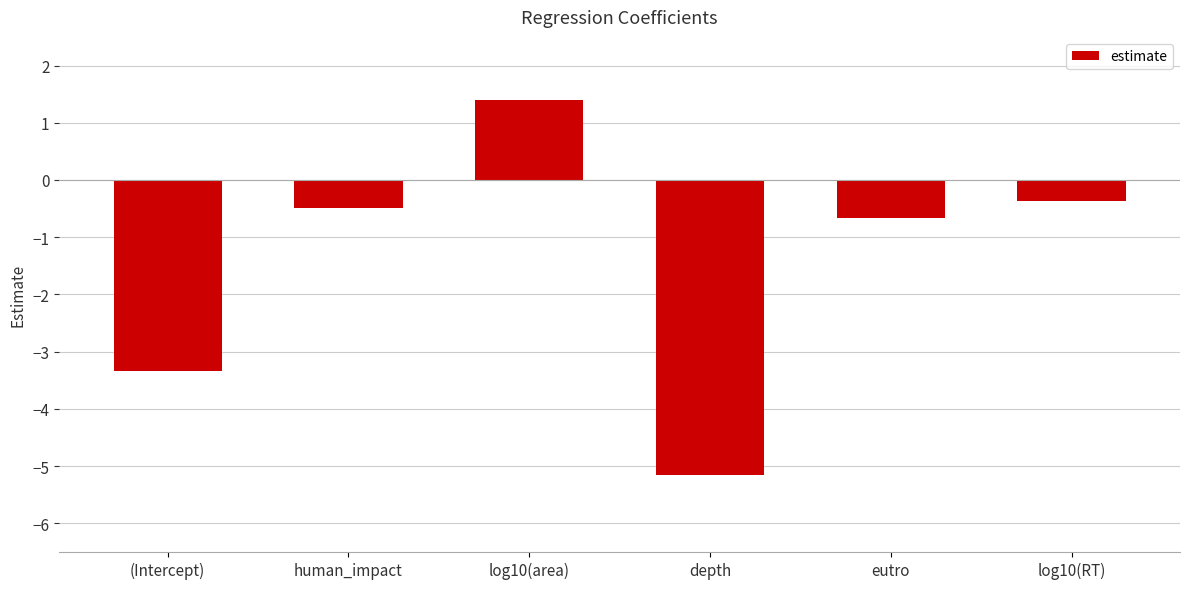

What is the greatest value displayed?

1.4